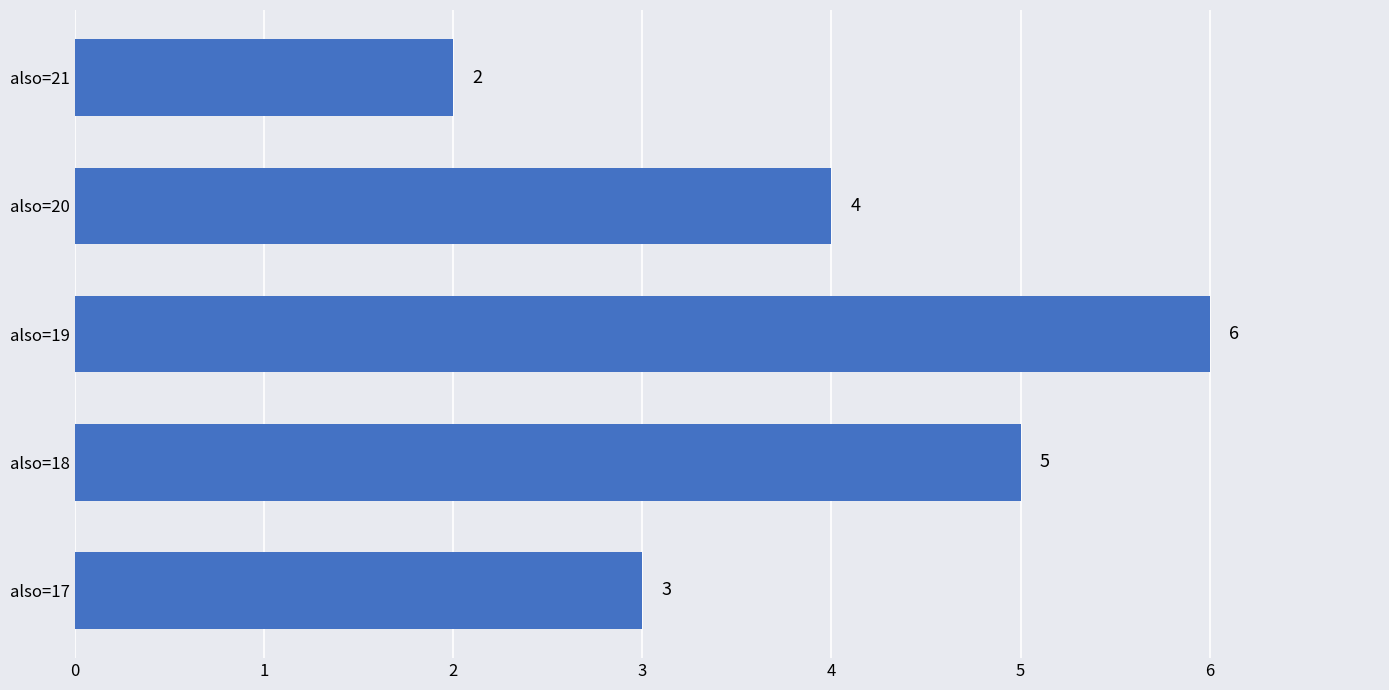

Rank the categories by value from lowest to highest.

also=21, also=17, also=20, also=18, also=19